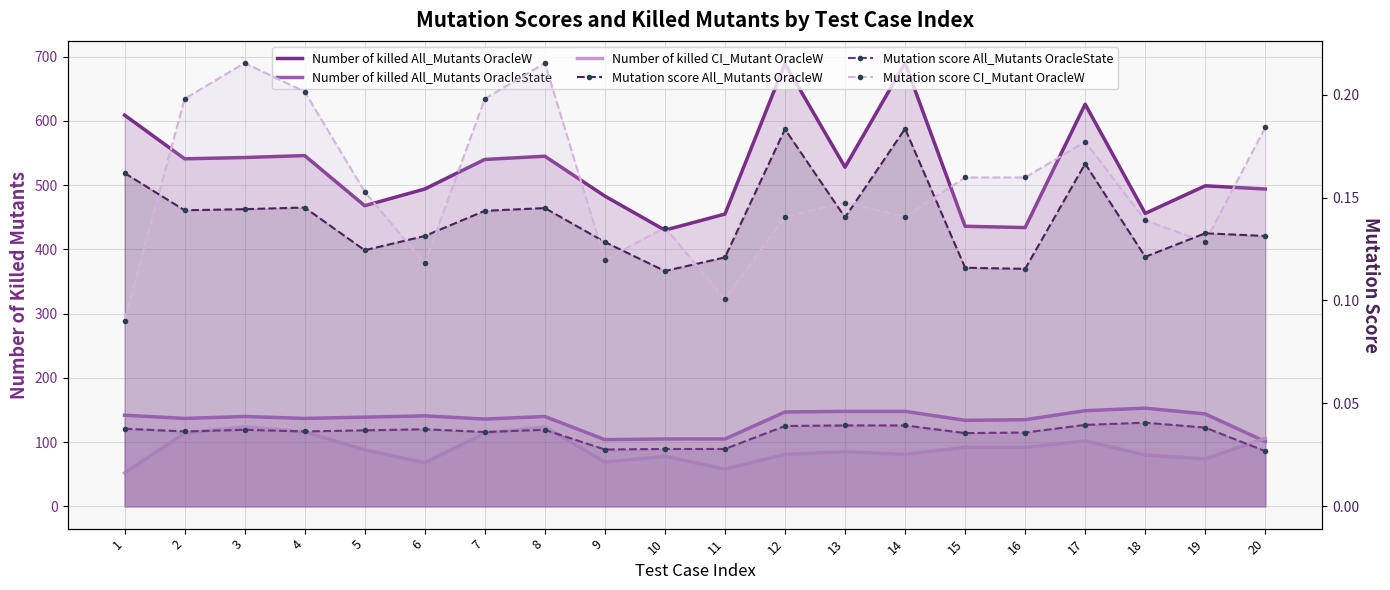

What is the spread (max minus min) of values at 9?

483.0